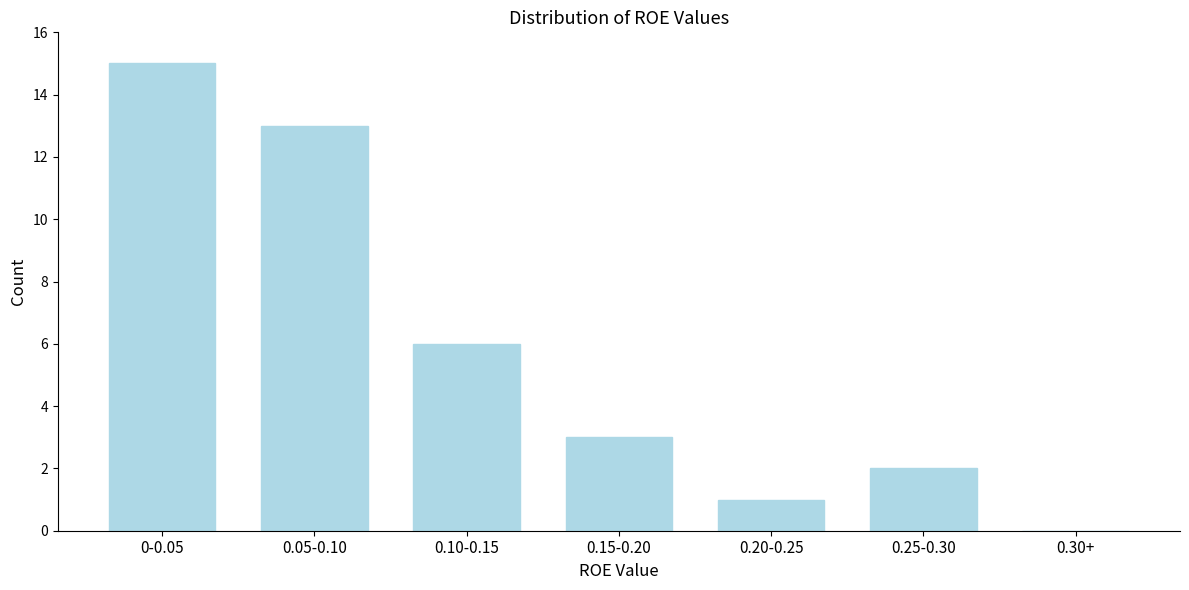

Reading left to right, what are all the values shown in this chart?

0-0.05=15	0.05-0.10=13	0.10-0.15=6	0.15-0.20=3	0.20-0.25=1	0.25-0.30=2	0.30+=0